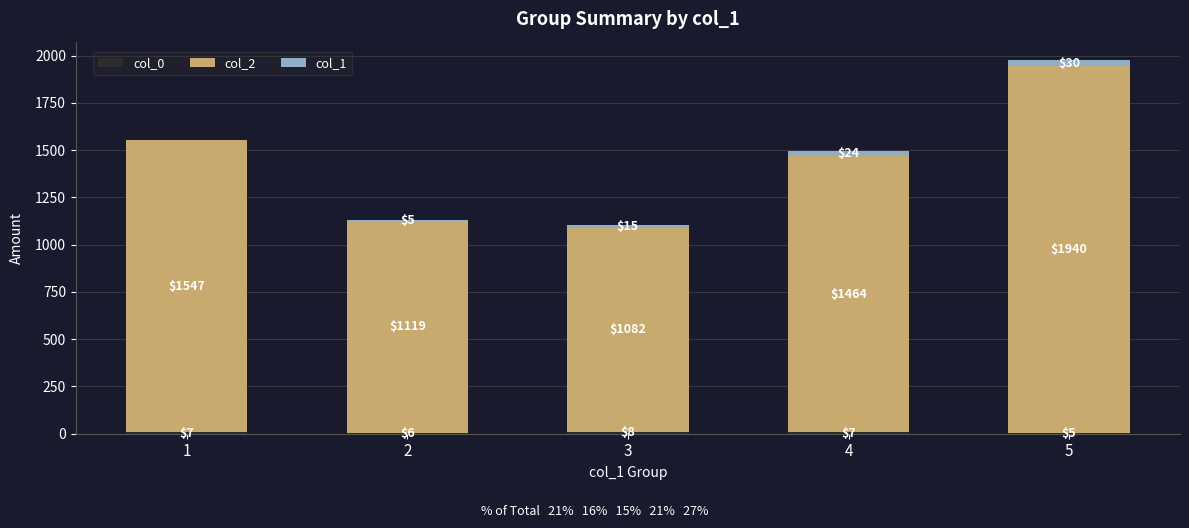

At which category is the sum across all series the highest?

5